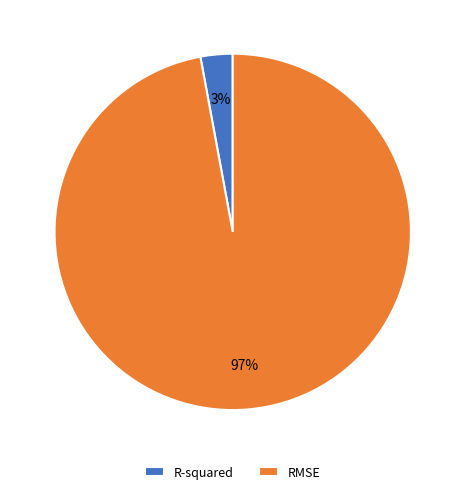

How many segments does this pie chart have?

2